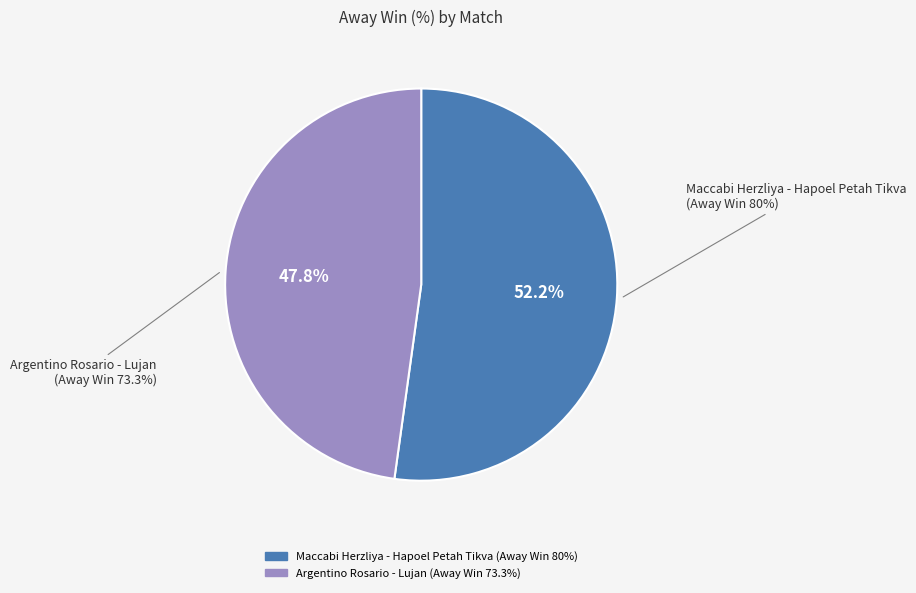

Which slice represents more than half of the pie?

Maccabi Herzliya - Hapoel Petah Tikva (Away Win 80%)